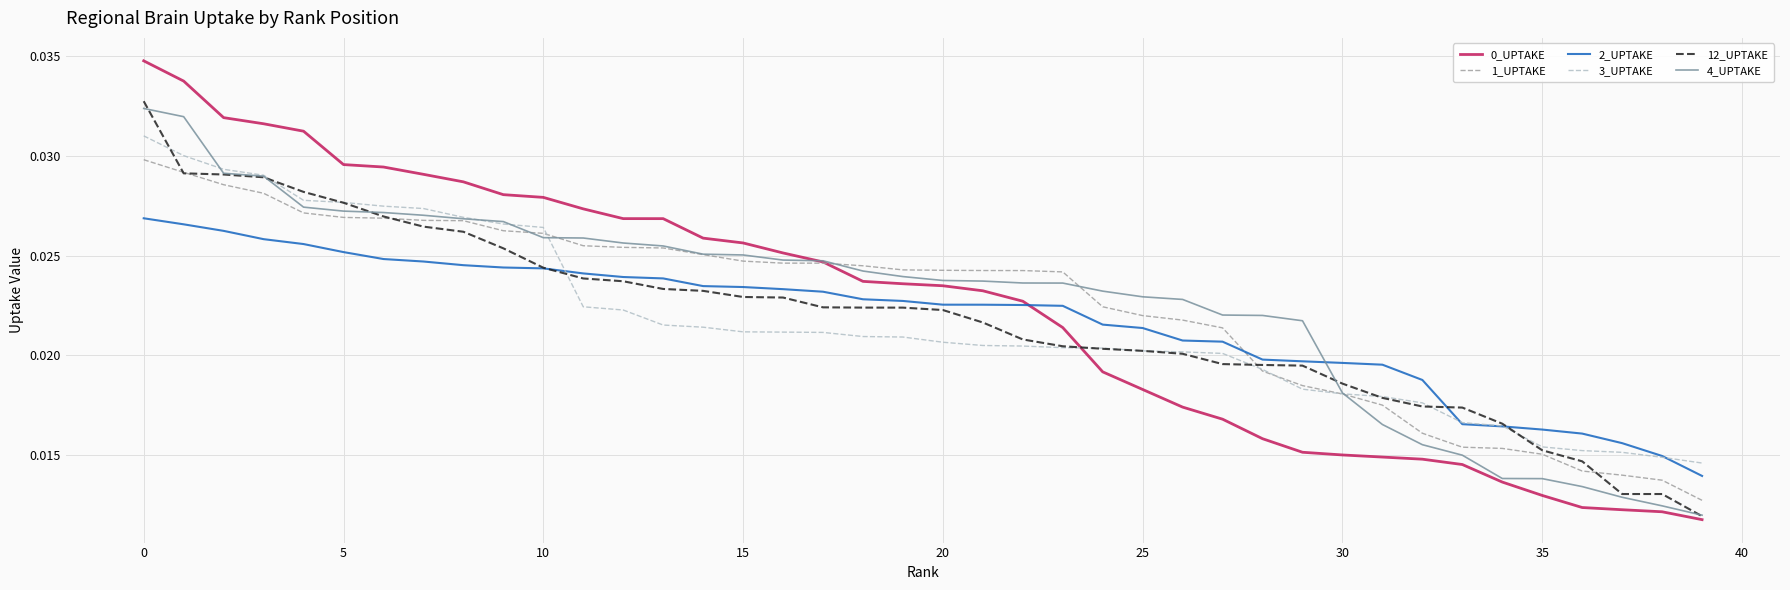

What is the label of the 28th point from the left?

27